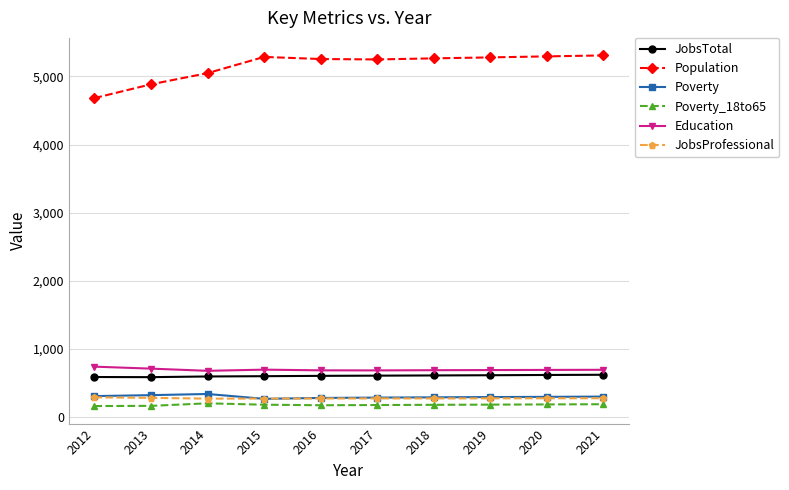

What is the total value across all series at 2020?

7372